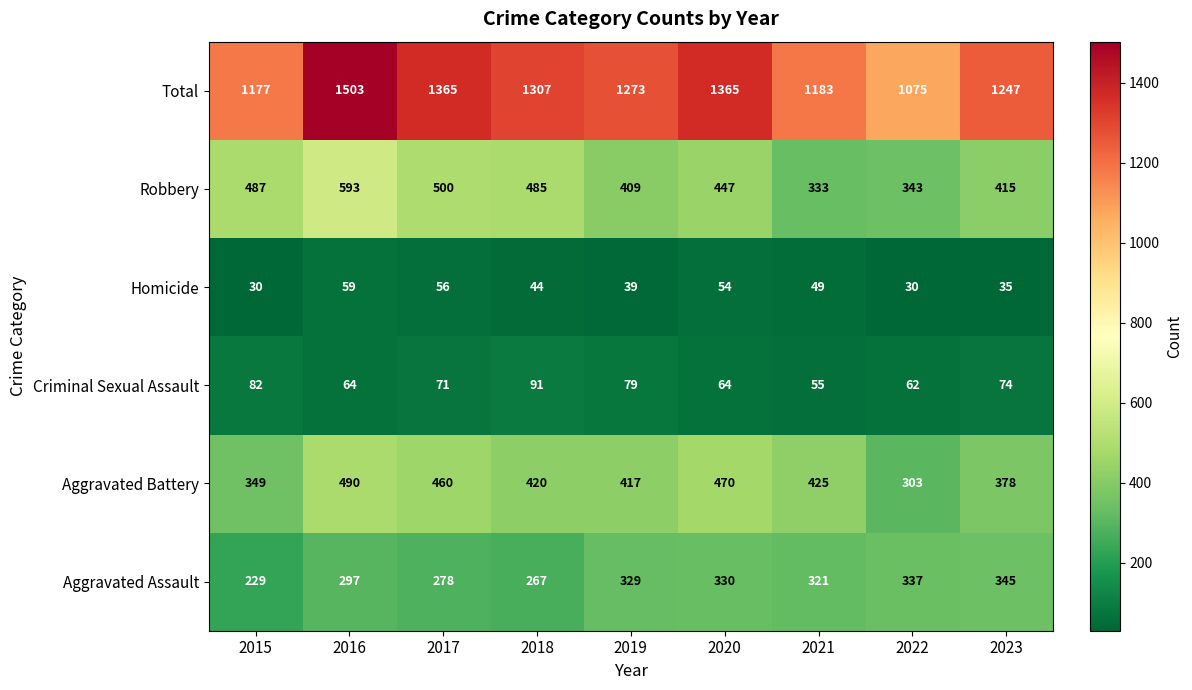

Which series has the largest total across all categories?

Total